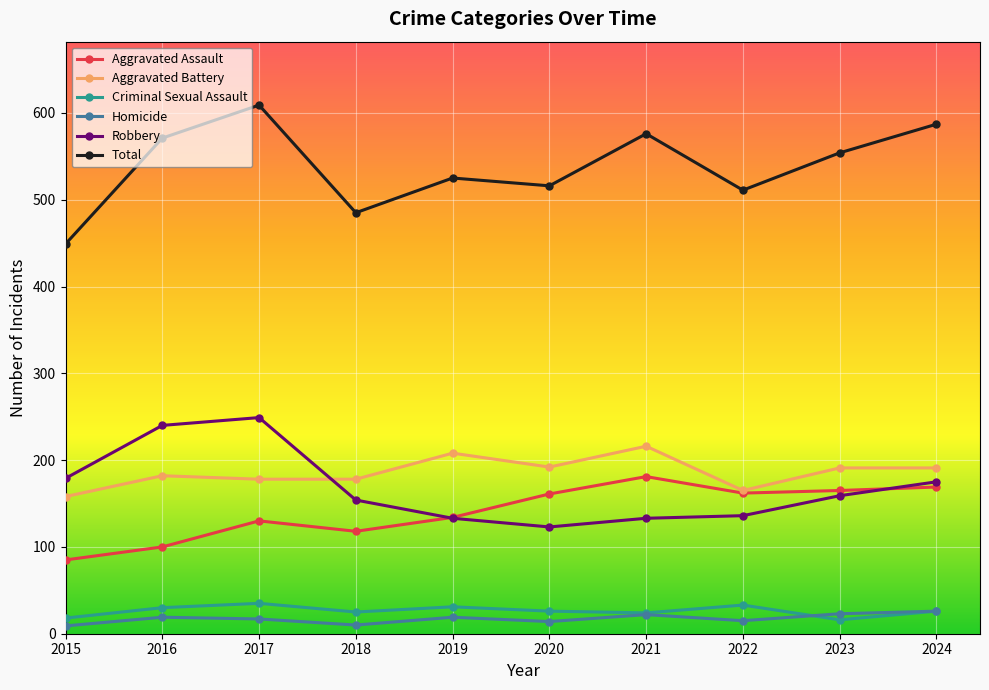

True or false: Total and Aggravated Assault intersect in this chart.

False